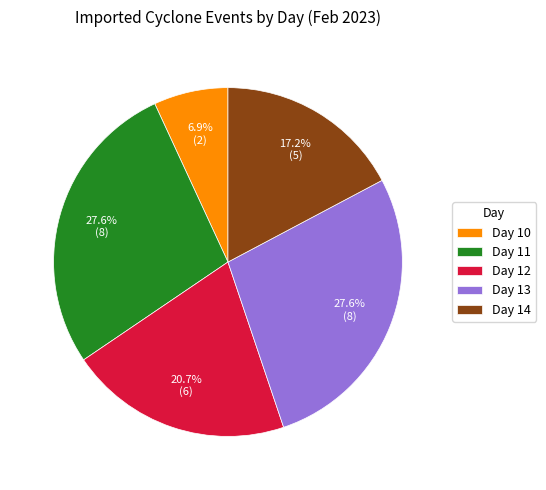

Which has a higher value, Day 12 or Day 11?

Day 11